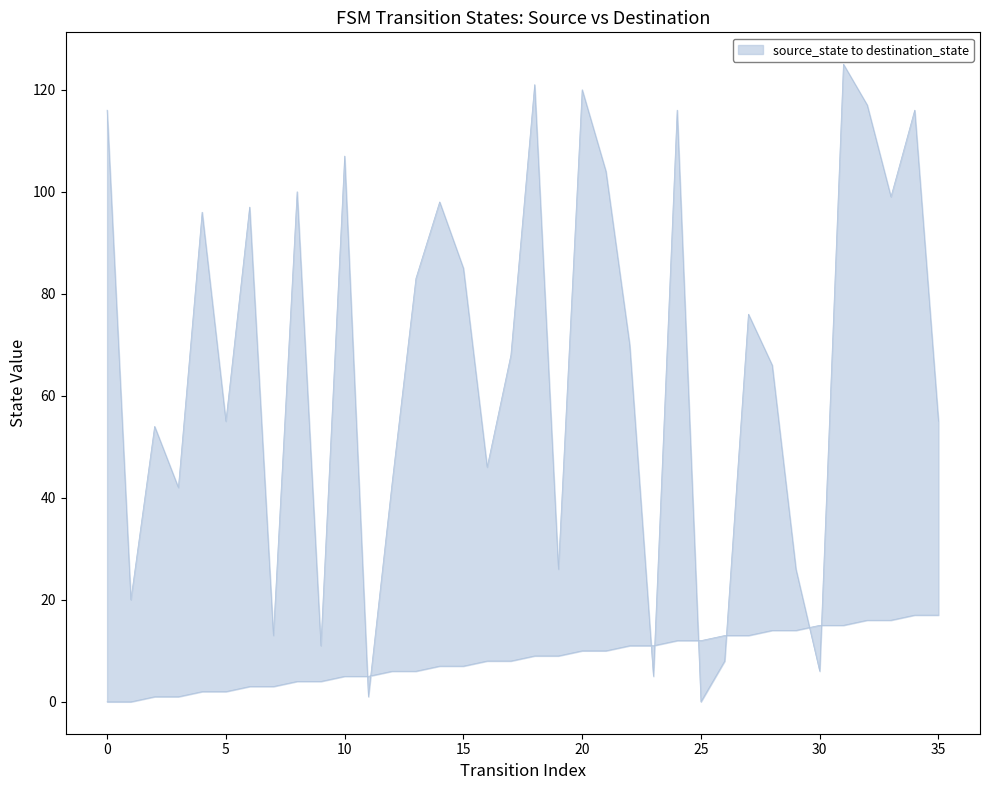

The source_state series shows 5 at 19. True or false?

False